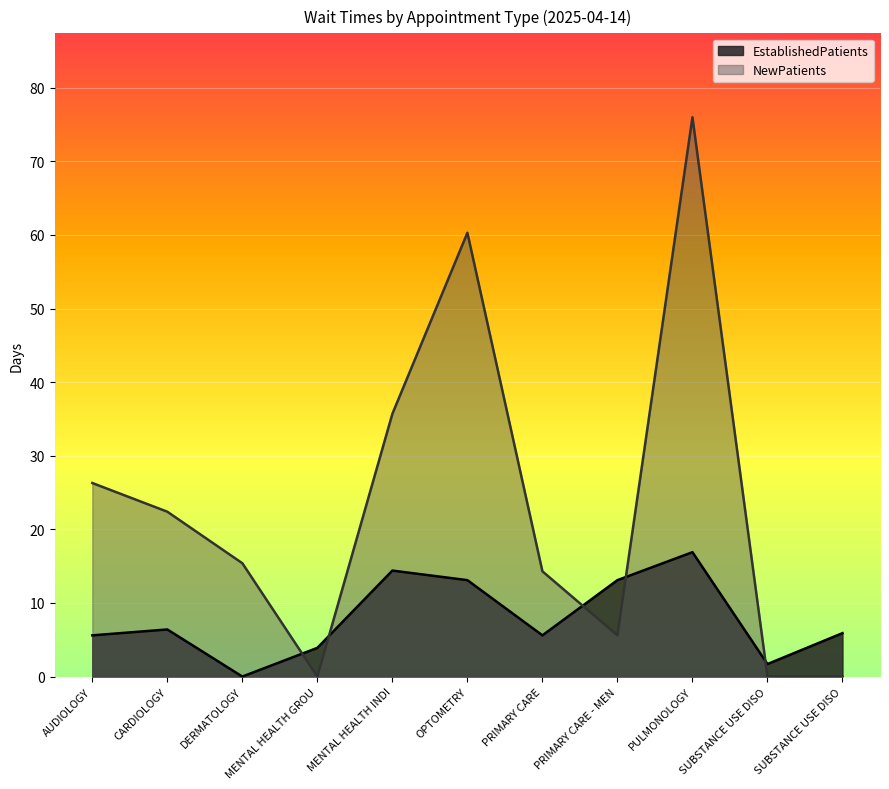

How many positive values does the EstablishedPatients series have?

10